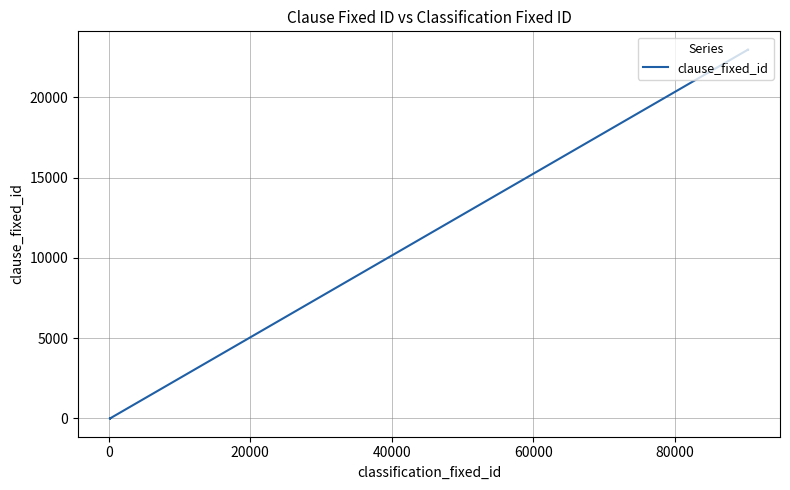

True or false: the data has more than 0 interior local peaks.

False